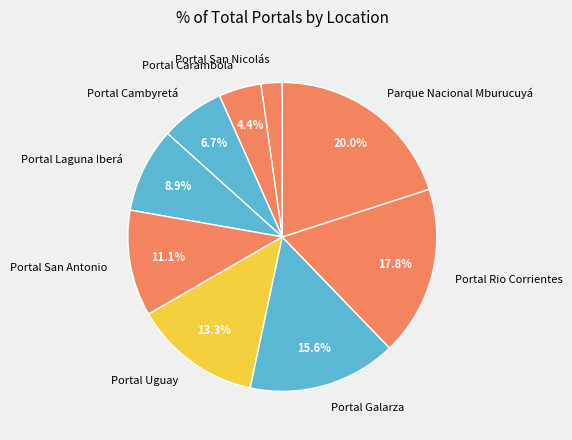

How many segments does this pie chart have?

9